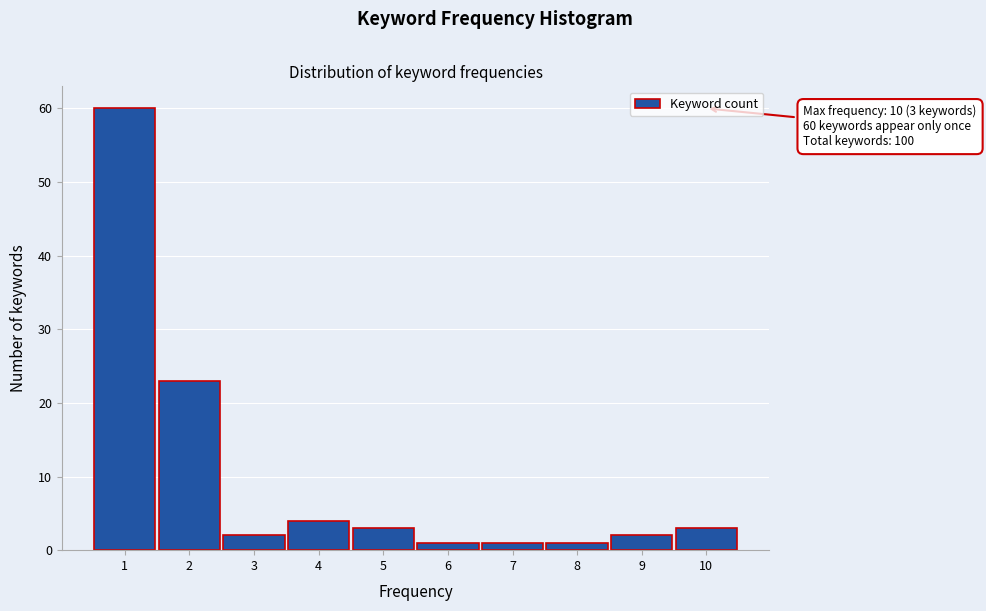

Which range on the x-axis has the tallest bar?

0.5 to 1.5